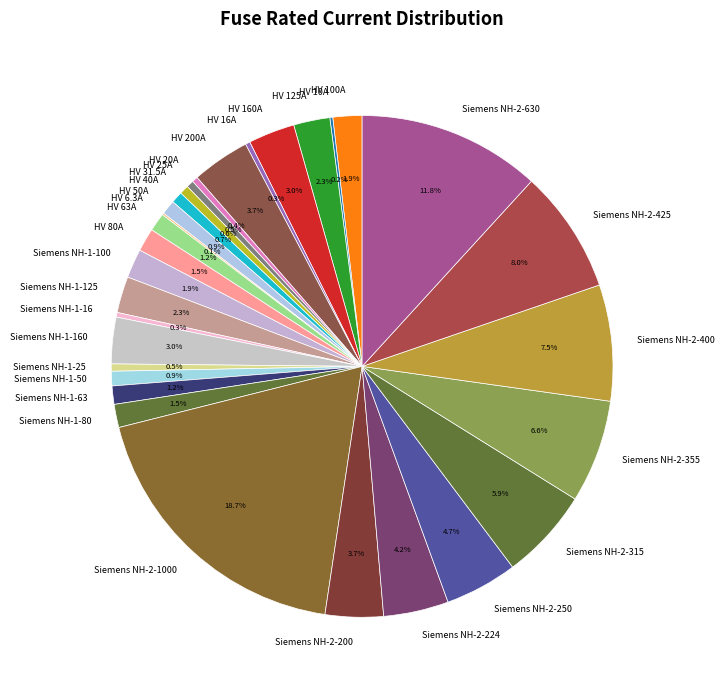

To the nearest percent, what is the average slice percentage?

3%